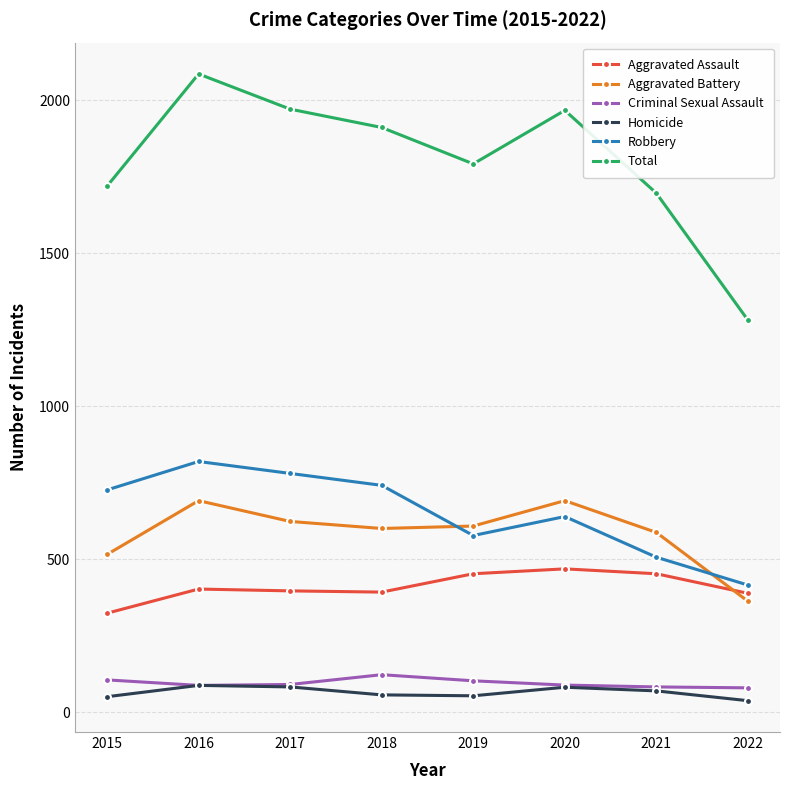

True or false: Total and Aggravated Assault intersect in this chart.

False